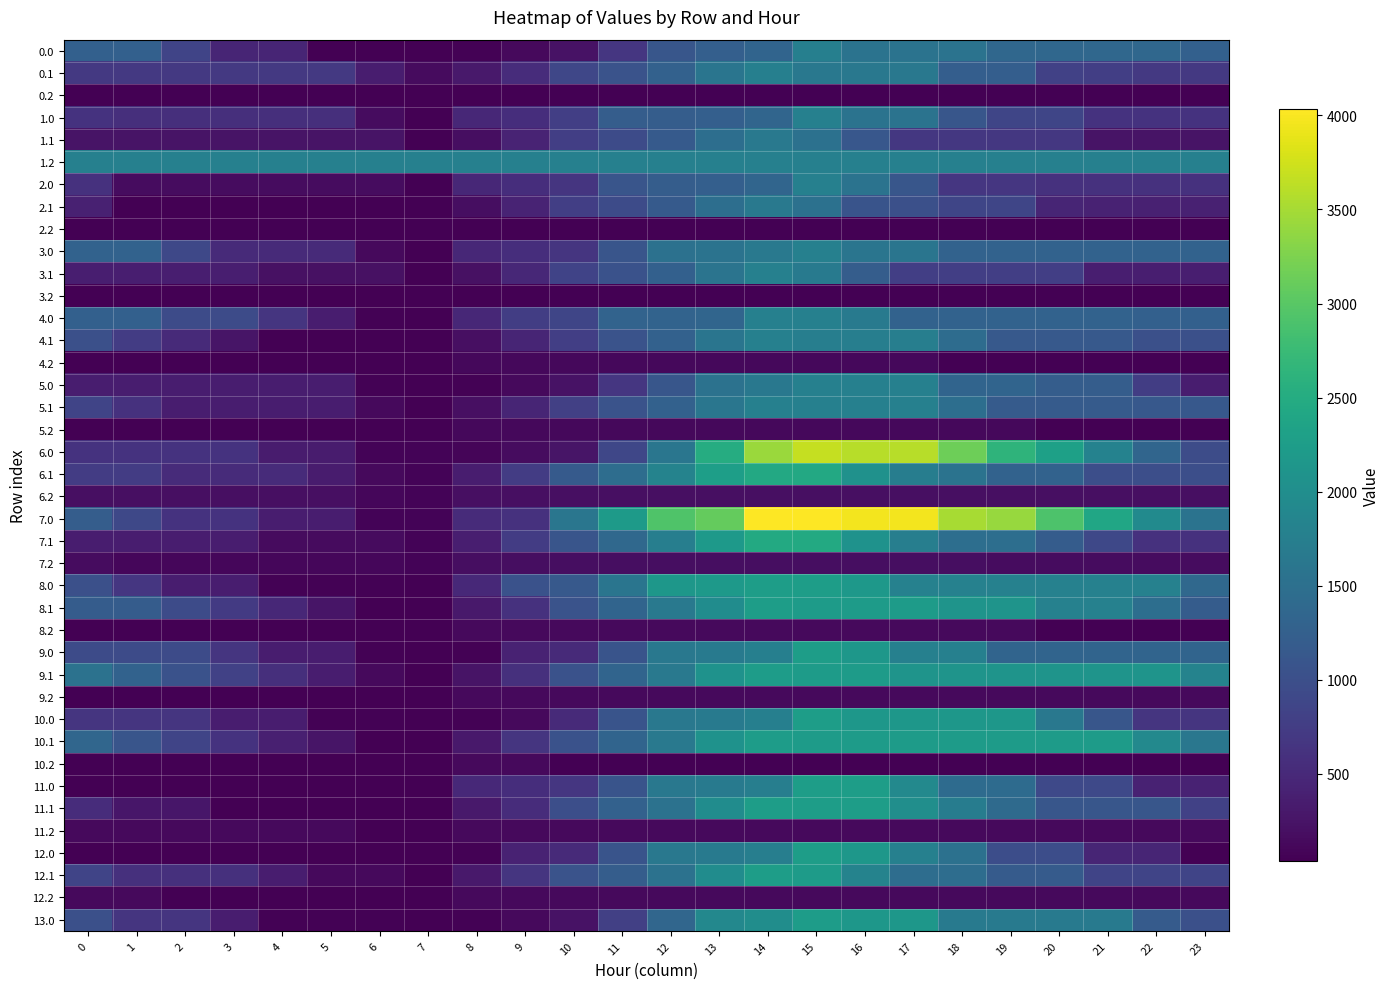

Which series has the largest range (max minus min)?

7.0